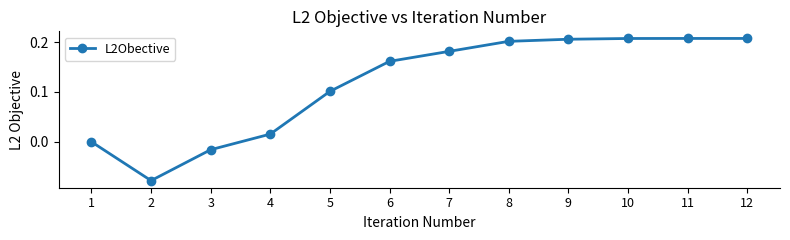

At which category does the chart reach its minimum across all series?

2